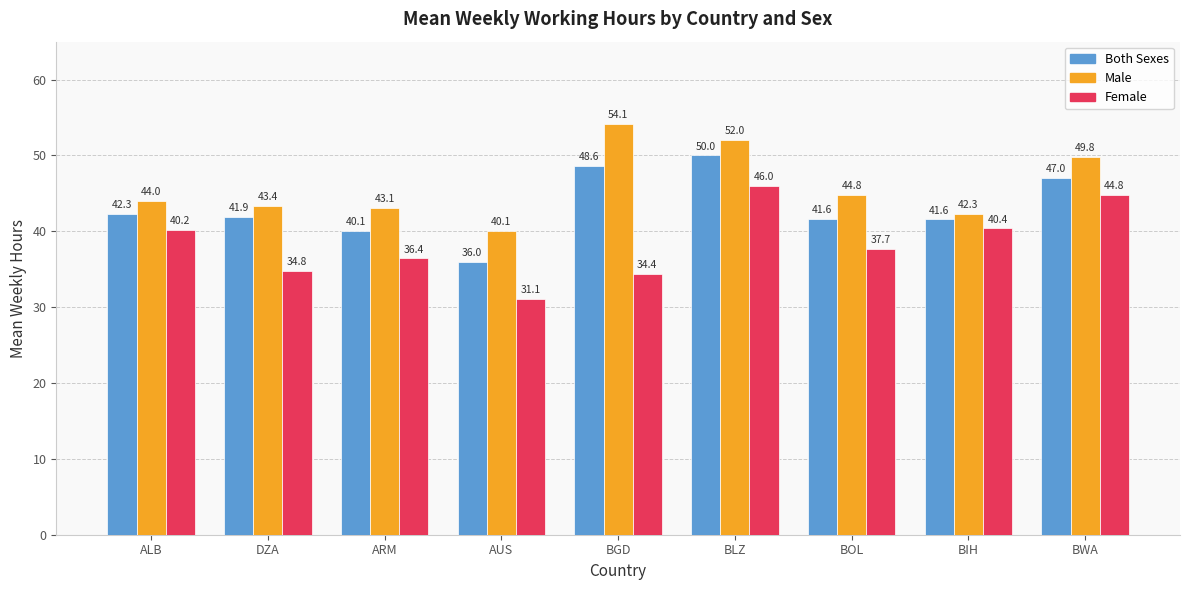

Does the chart contain any negative values?

No